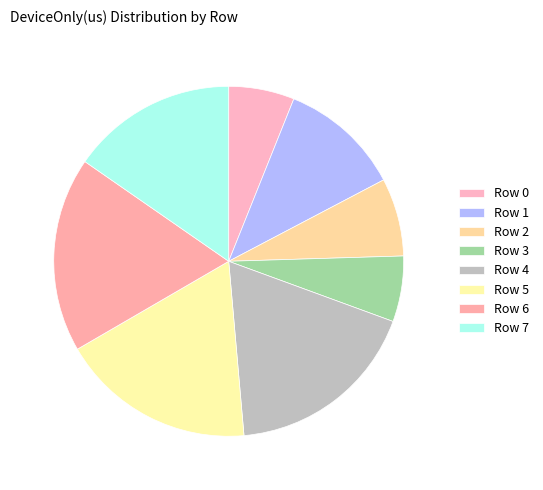

How many slices are in this pie chart?

8